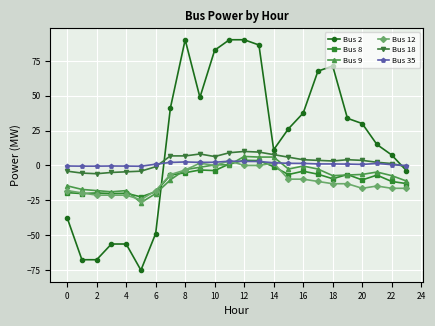

Which series has the largest range (max minus min)?

Bus 2